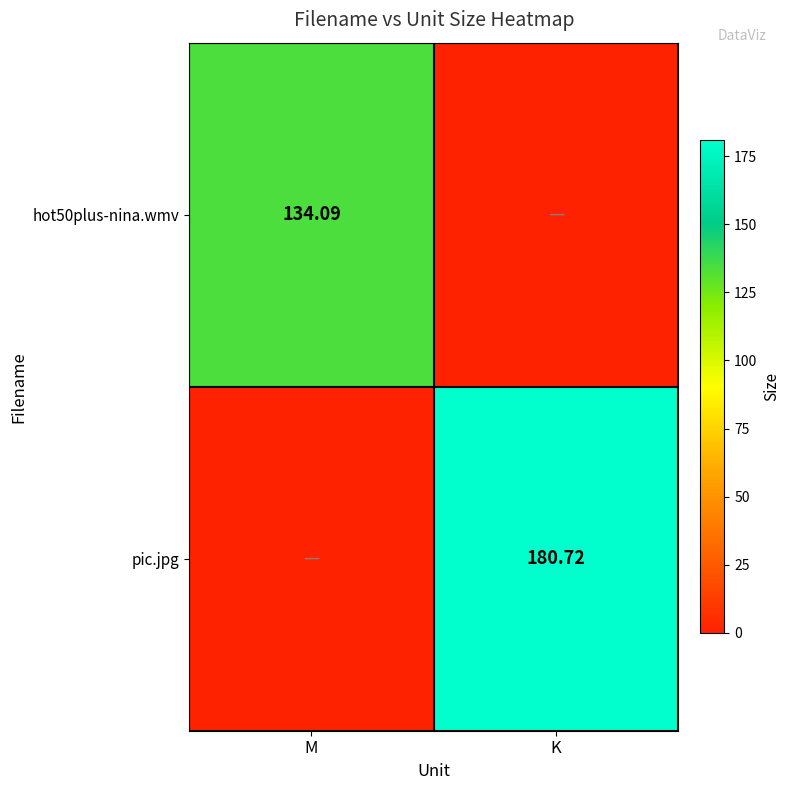

The hot50plus-nina.wmv series shows 80.2 at M. True or false?

False